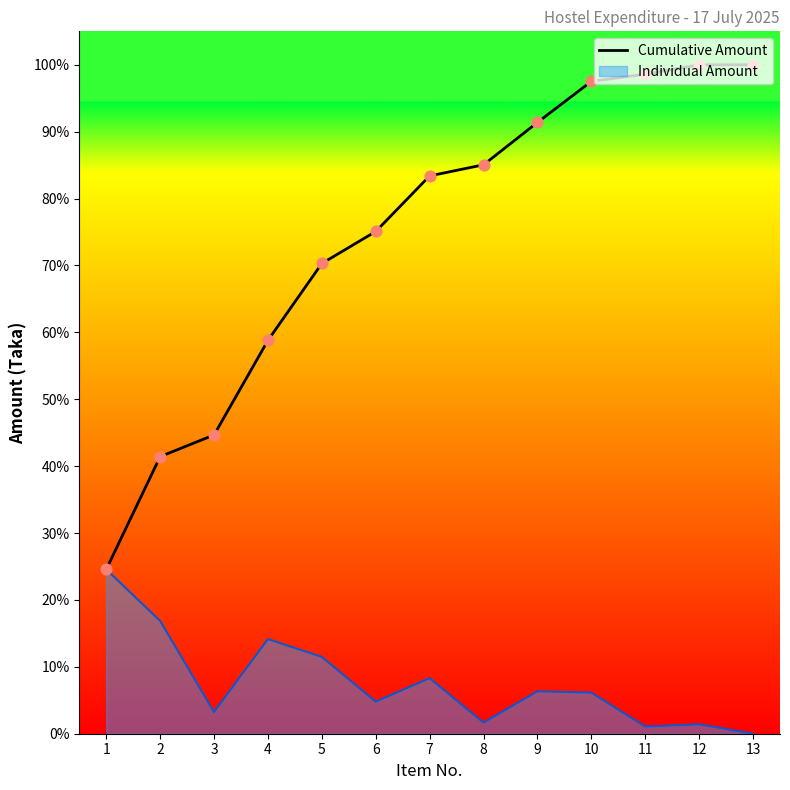

Approximately how many times larger is the value at 6 compared to 10?

0.8